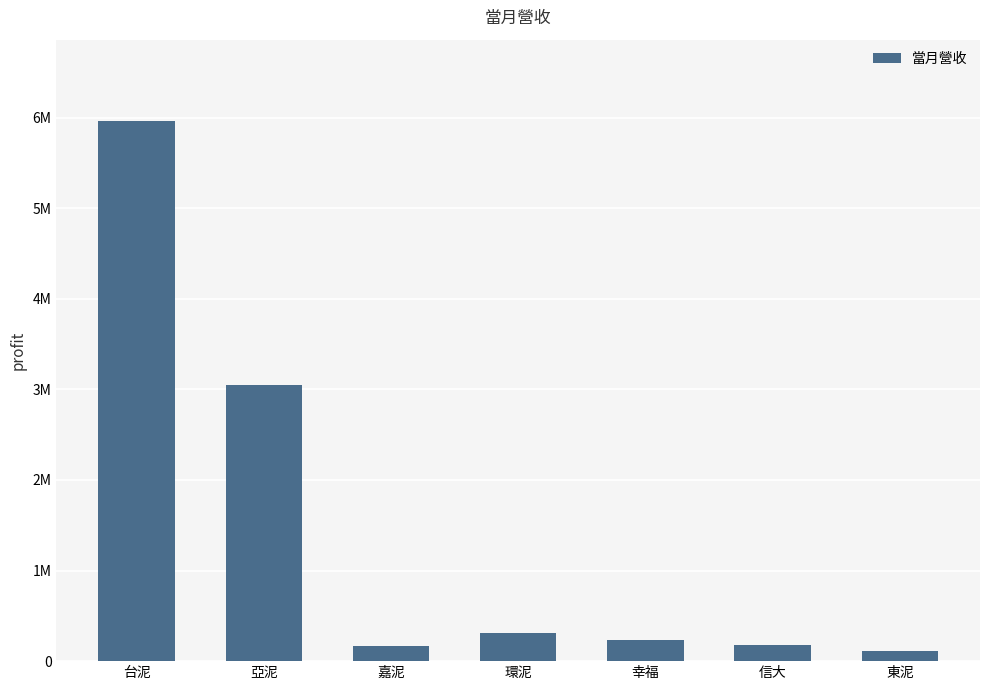

What is the ratio of the value at 信大 to the value at 幸福?

0.8